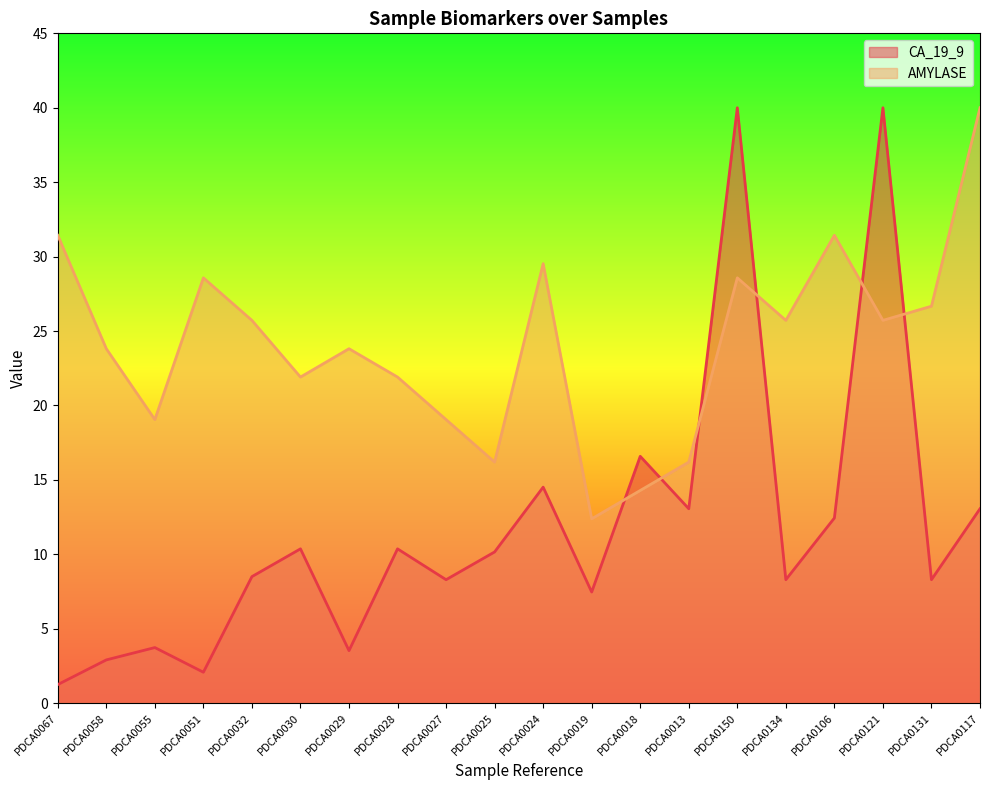

What is the spread (max minus min) of values at PDCA0025?

6.0